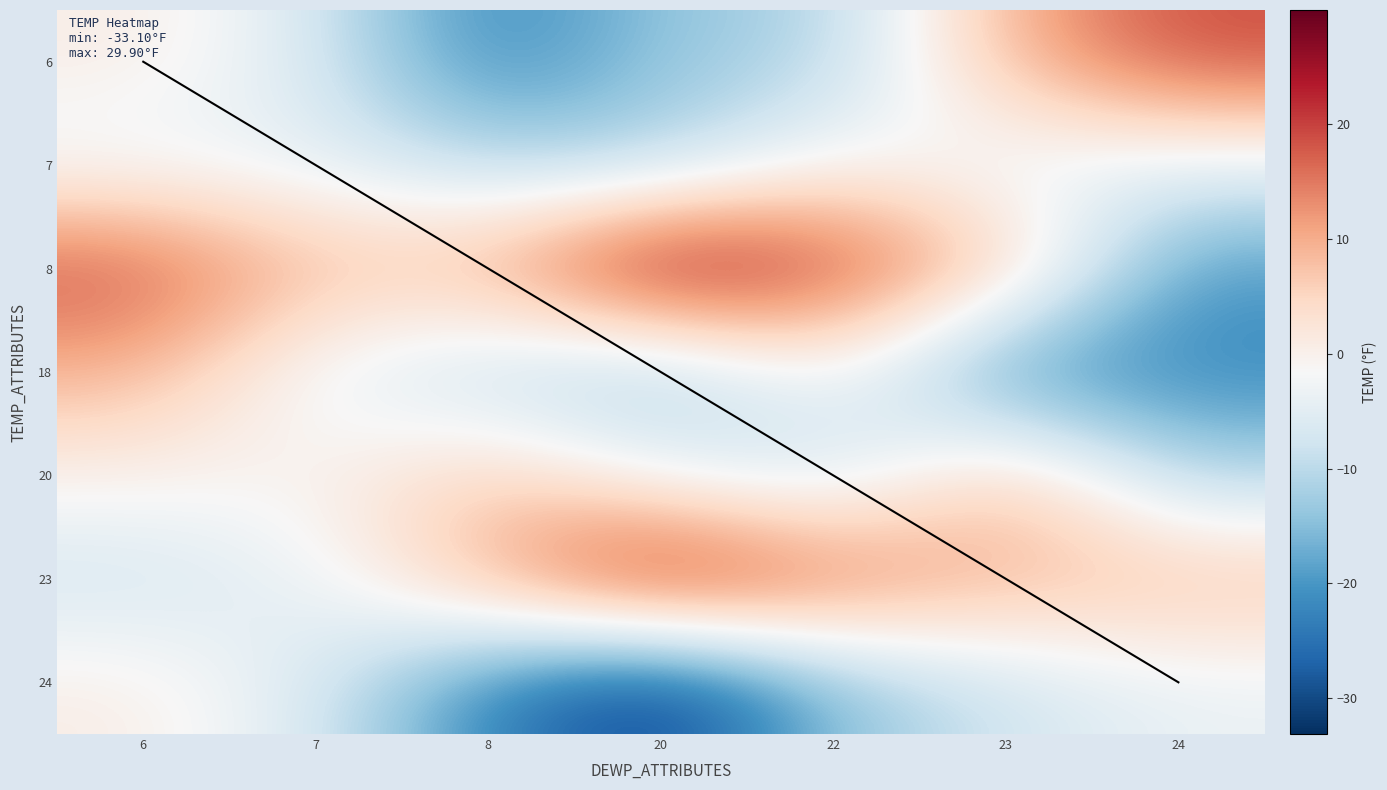

Reading left to right, list all the values displayed in this chart.

6: 6=0.8	7=-6.1	8=-23.0	20=-13.7	22=-11.5	23=9.4	24=19.2
7: 6=-3.8	7=-4.2	8=-10.5	20=-11.4	22=-0.5	23=-4.9	24=-4.5
8: 6=19.1	7=8.4	8=10.3	20=29.9	22=20.8	23=8.9	24=-19.9
18: 6=9.4	7=-4.2	8=-10.5	20=-14.8	22=-0.5	23=-23.1	24=-22.0
20: 6=0.1	7=-0.5	8=6.8	20=-3.6	22=-9.6	23=8.9	24=-11.3
23: 6=-7.8	7=-3.8	8=10.3	20=27.1	22=17.1	23=9.4	24=8.4
24: 6=0.8	7=-6.1	8=-23.0	20=-33.1	22=-14.8	23=-7.8	24=-3.8